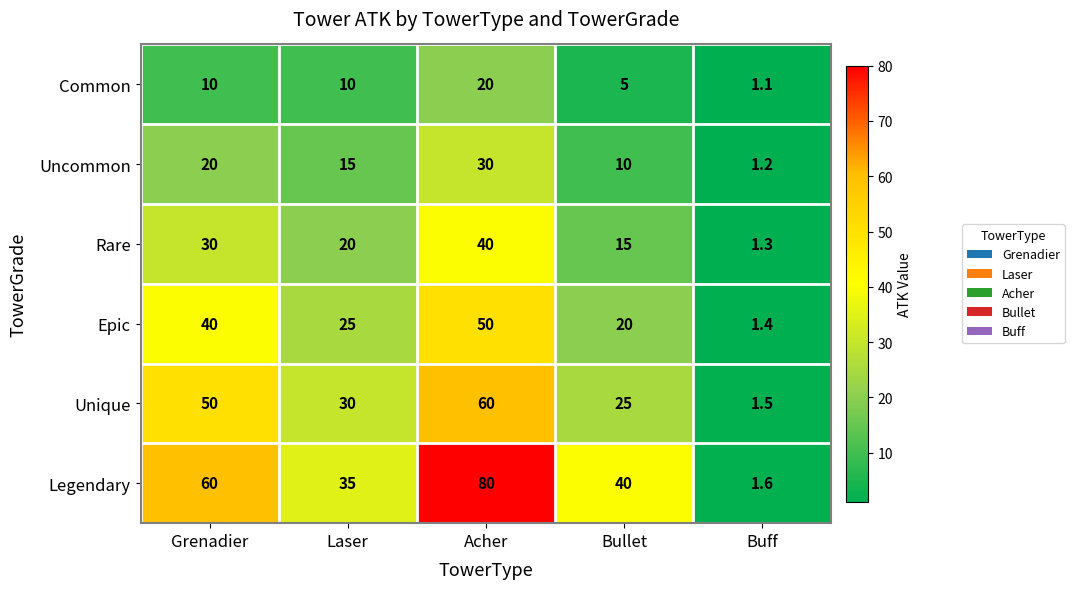

Where does the Unique series first go above 30?

Grenadier